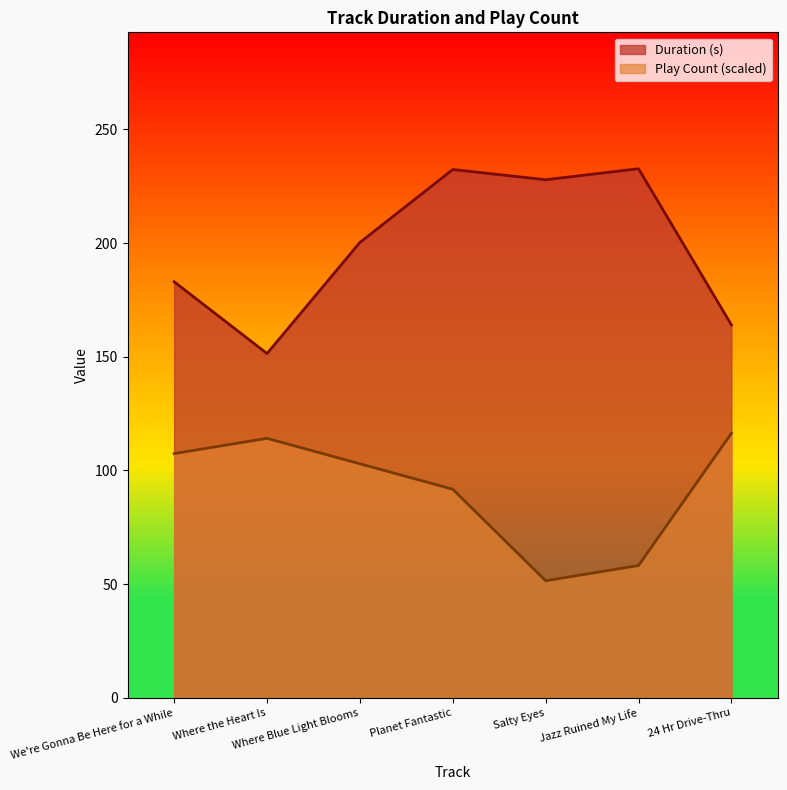

What are all the series names shown in the legend?

Duration (s), Play Count (scaled)